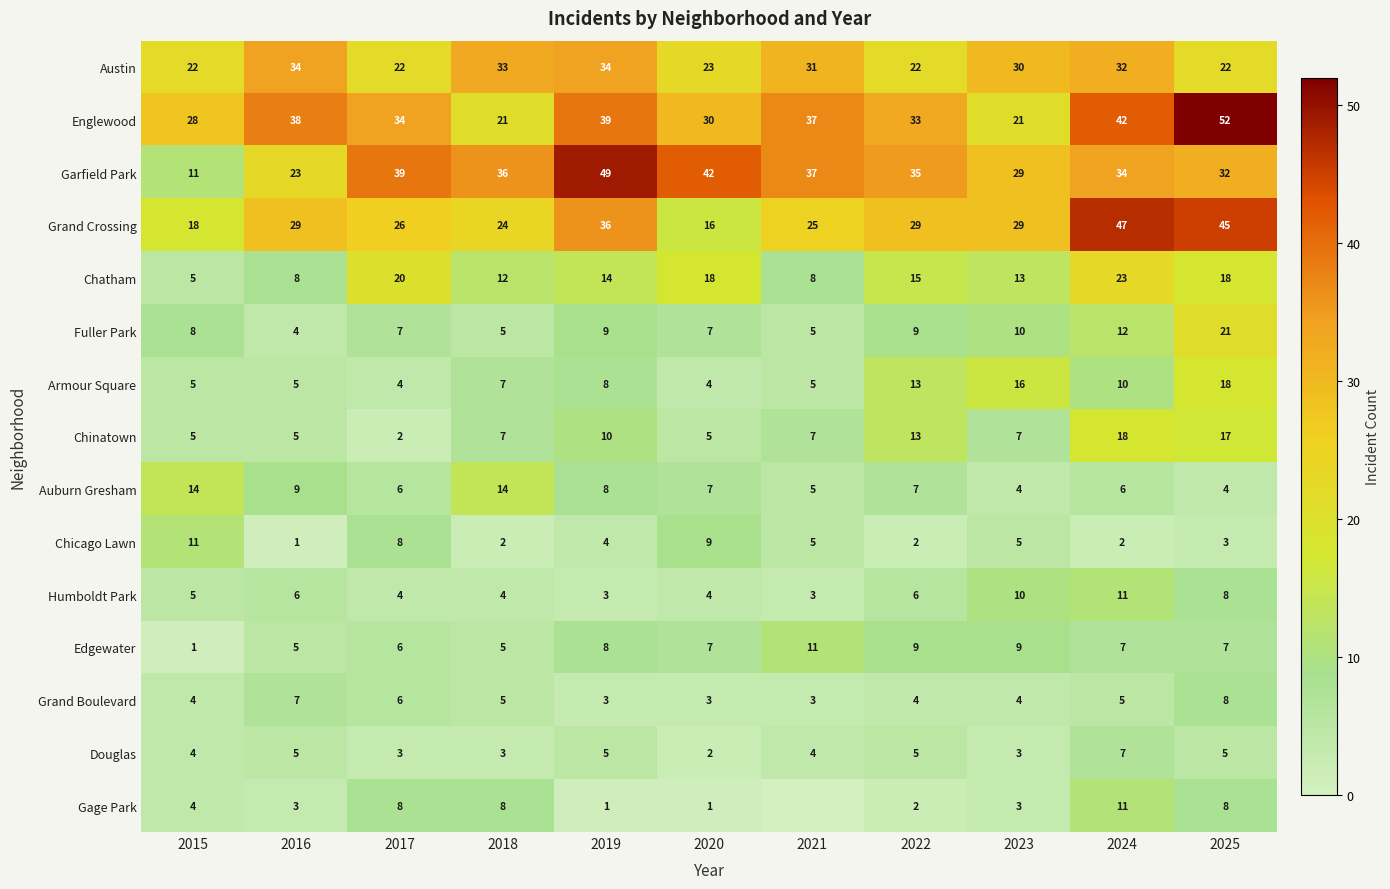

How many distinct data groups are displayed?

15